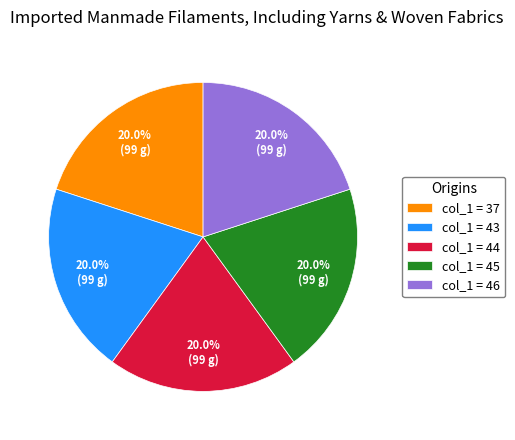

Approximately how many times larger is the value at col_1 = 46 compared to col_1 = 37?

1.0